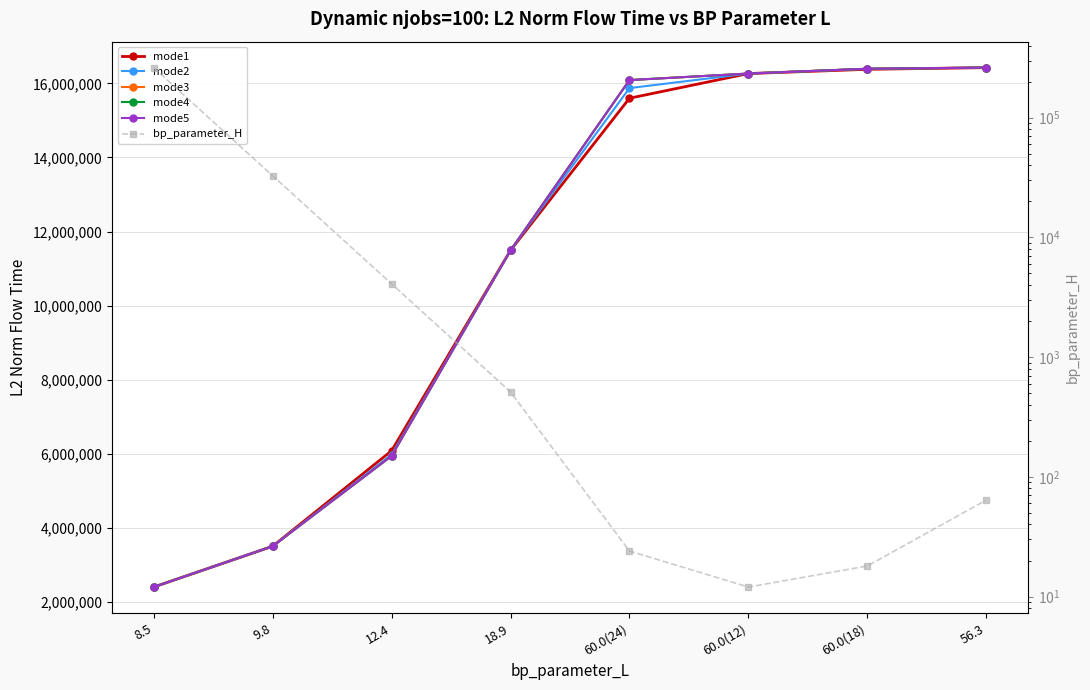

What is the minimum value shown in the chart?

12.0